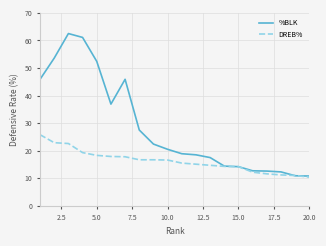

Which series has the largest range (max minus min)?

%BLK